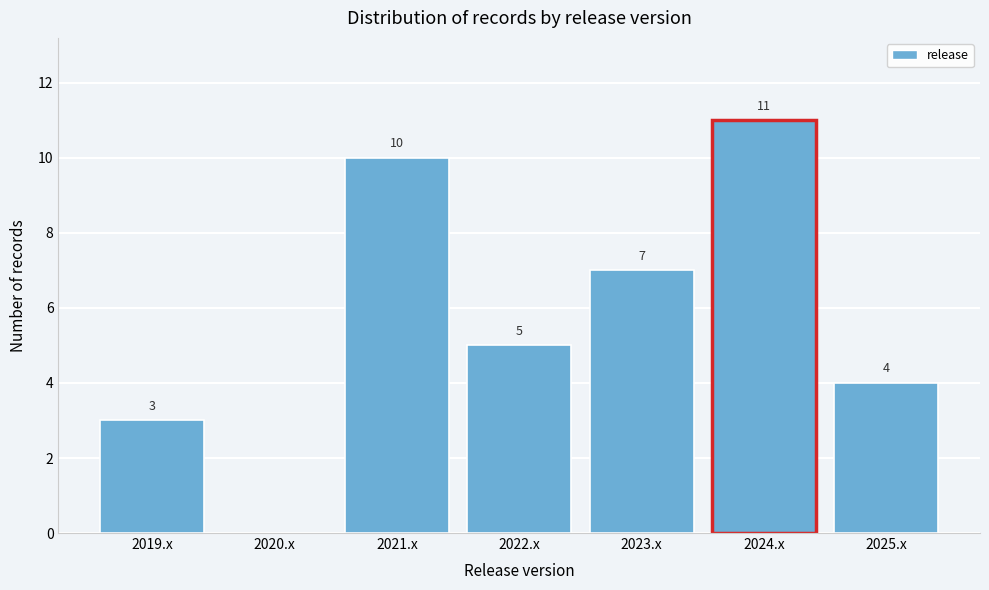

Reading right to left, extract all data points from this chart.

2025.x=4	2024.x=11	2023.x=7	2022.x=5	2021.x=10	2020.x=0	2019.x=3